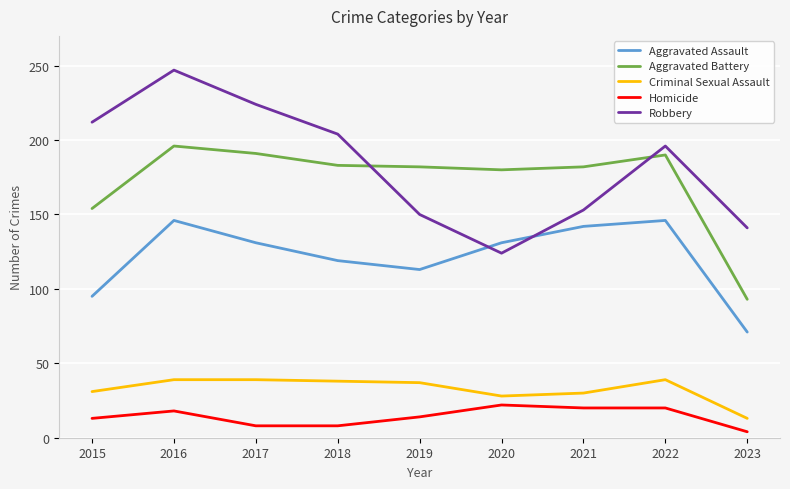

At which category is the sum across all series the highest?

2016